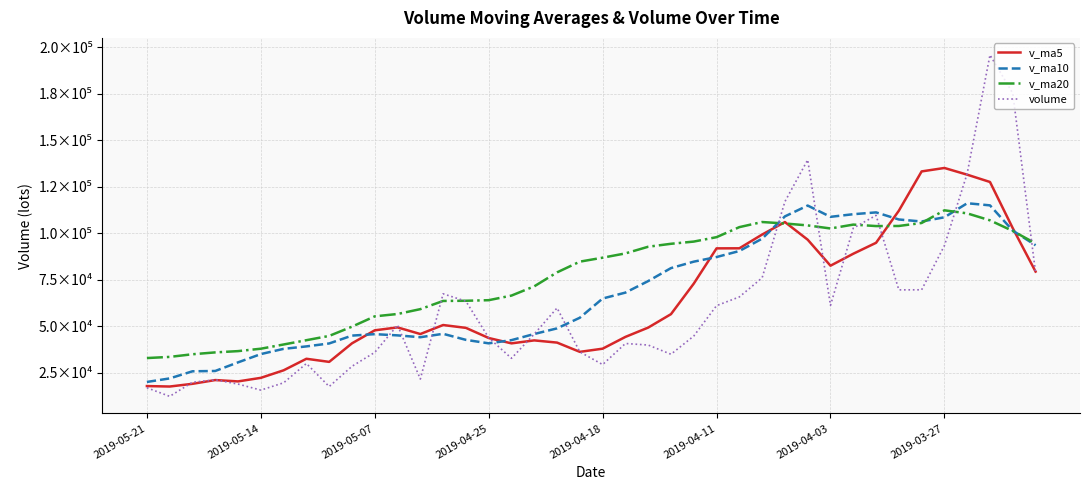

At how many categories does at least one series exceed 108332?

11